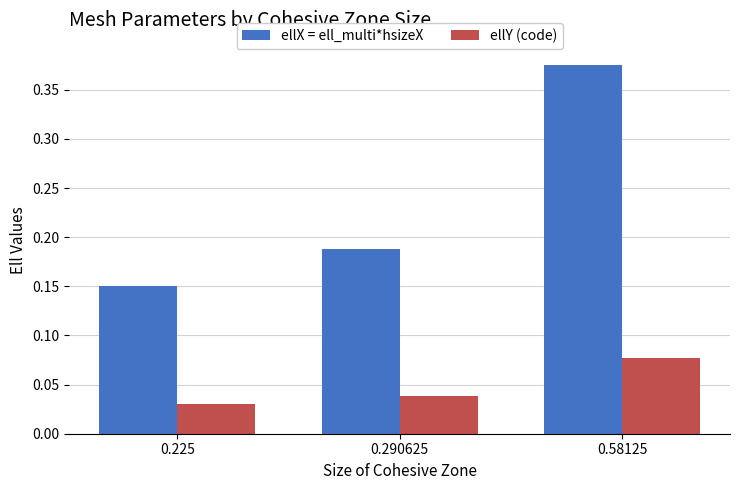

What is the sum of the ellX = ell_multi*hsizeX values at 0.225 and 0.58125?

0.5